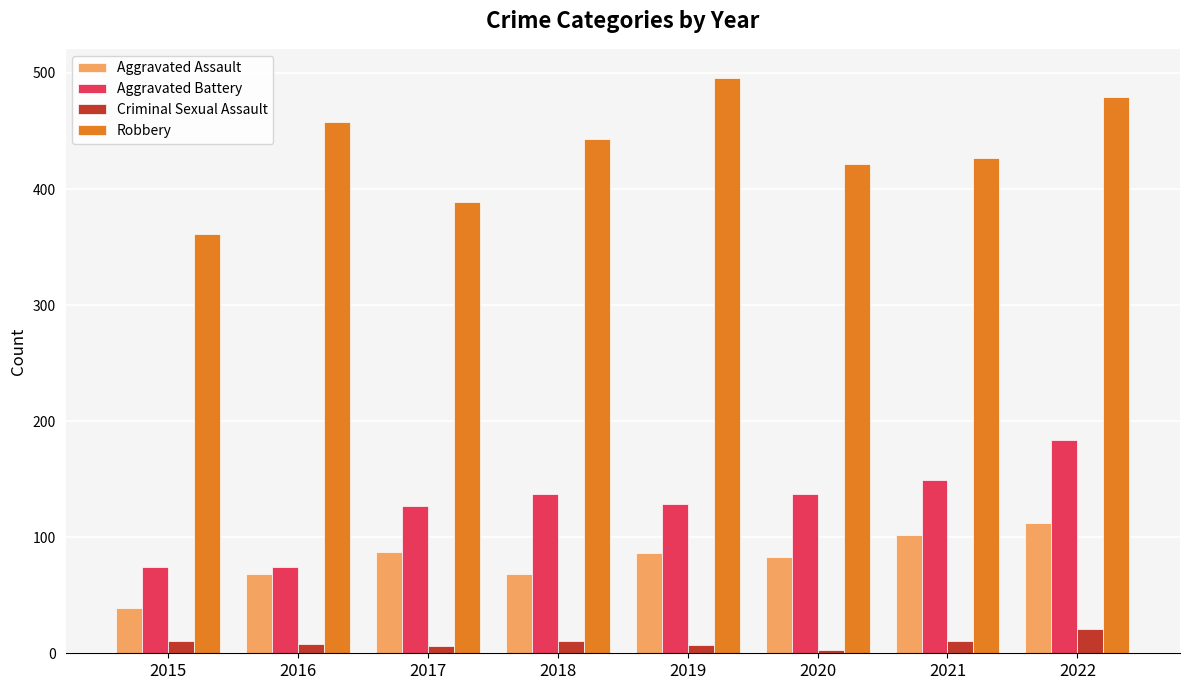

Where is Robbery nearest to the value 428?

2021